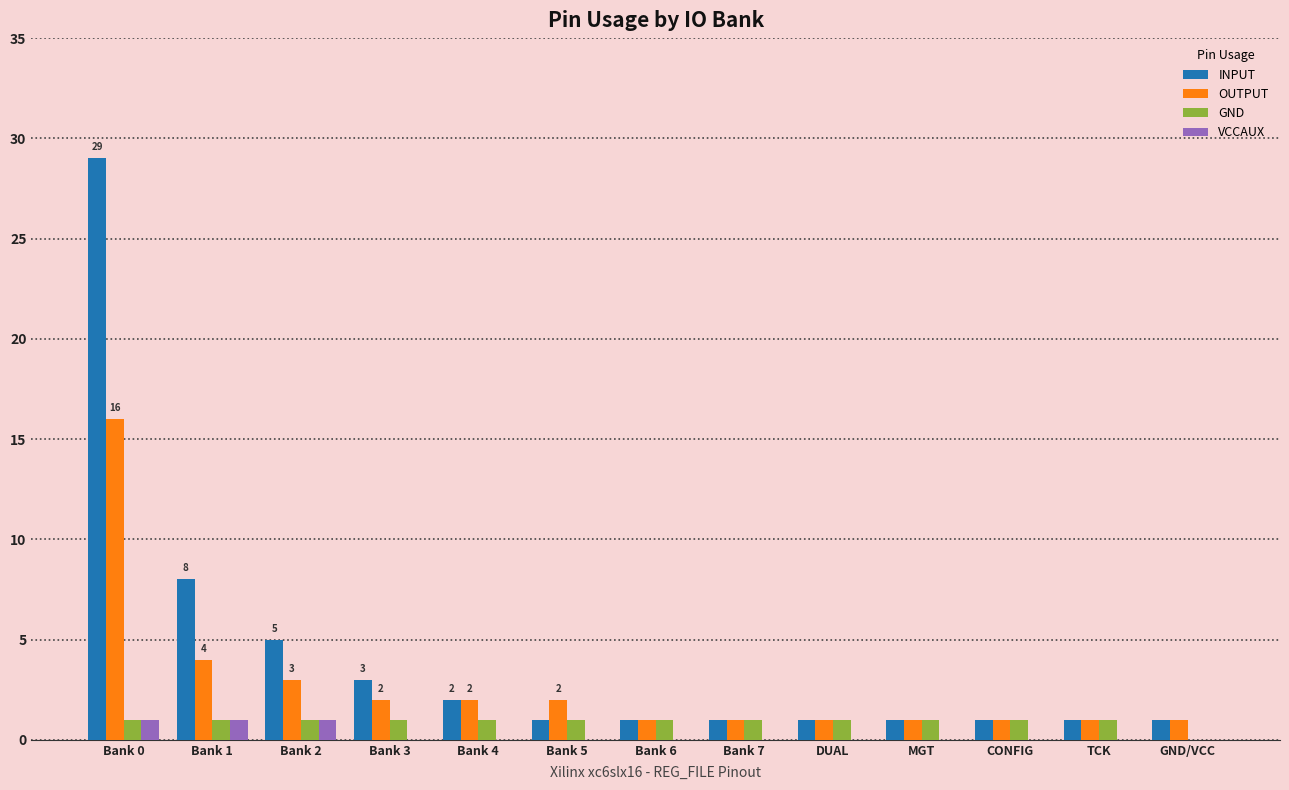

Which label corresponds to the largest value in the chart?

Bank 0